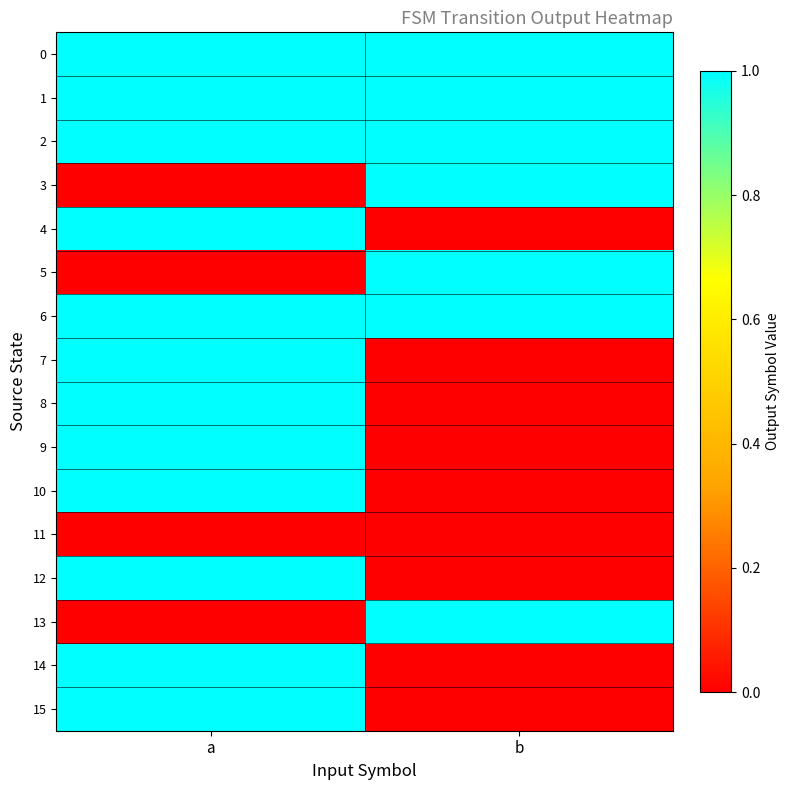

At how many categories does at least one series exceed 0?

2